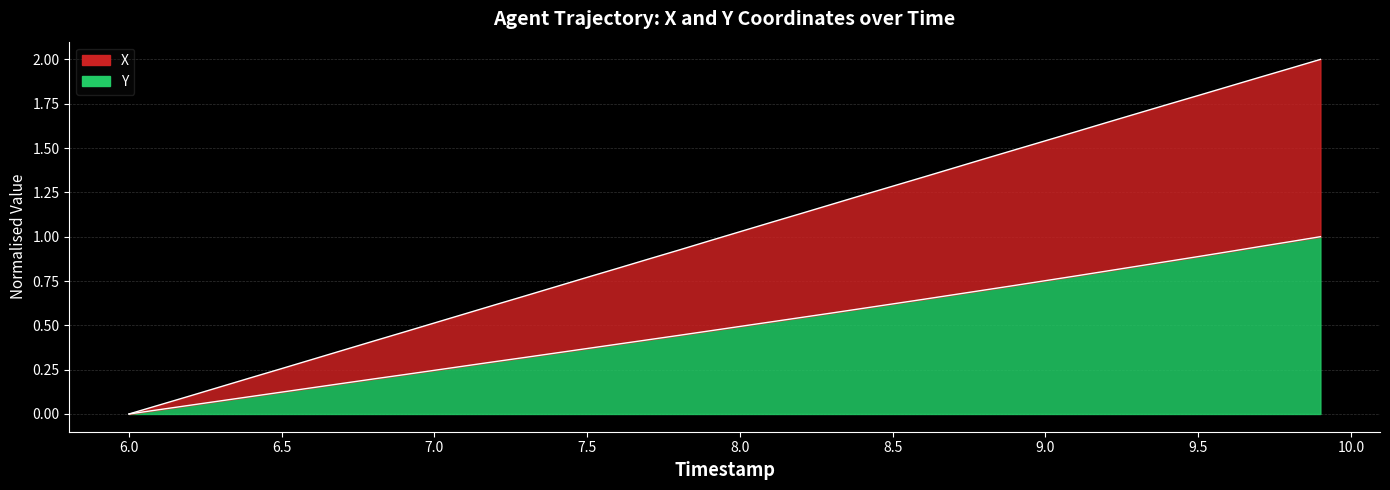

What are all the series names shown in the legend?

X, Y